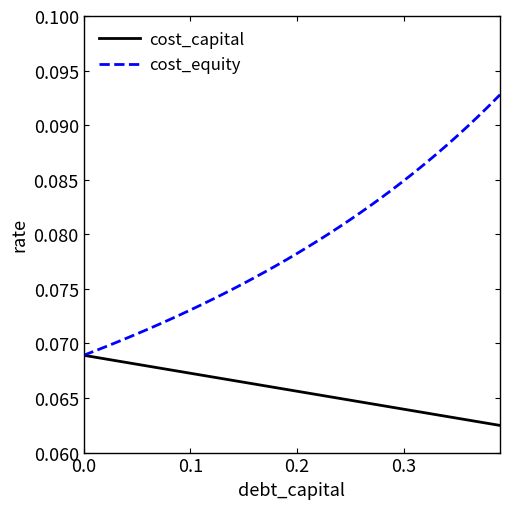

List the series in order of their overall mean, lowest first.

cost_capital, cost_equity